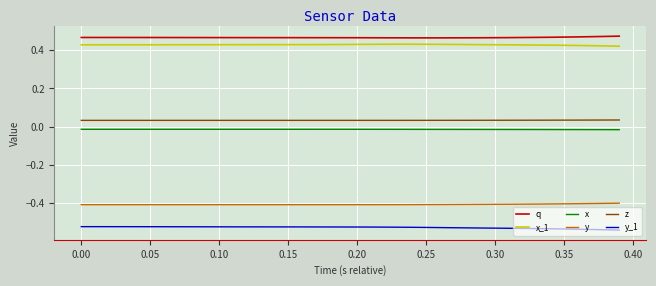

How many lines are shown in the chart?

6